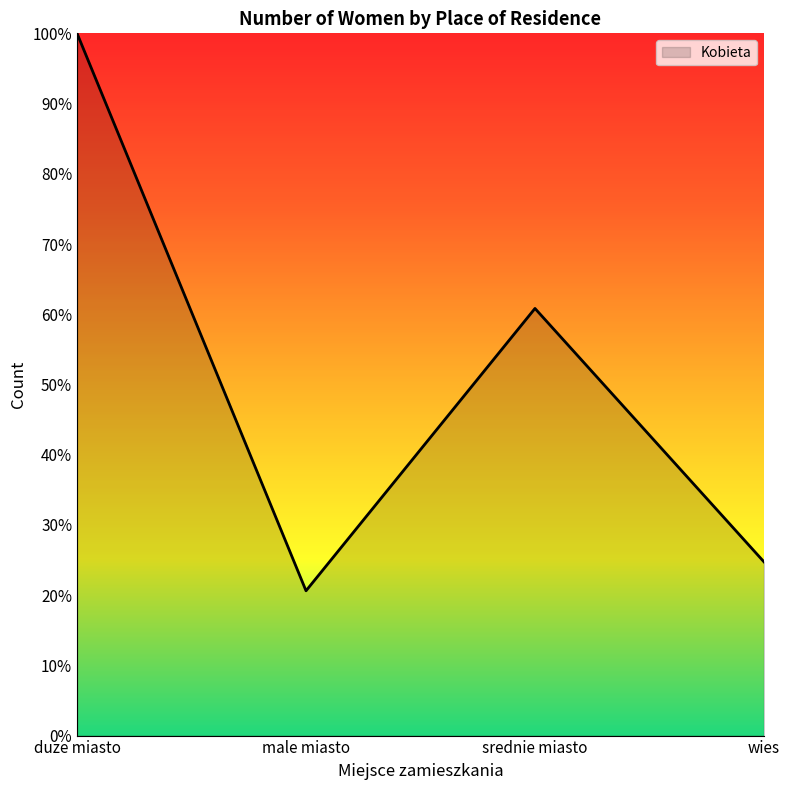

Rank the categories by value from lowest to highest.

male miasto, wies, srednie miasto, duze miasto